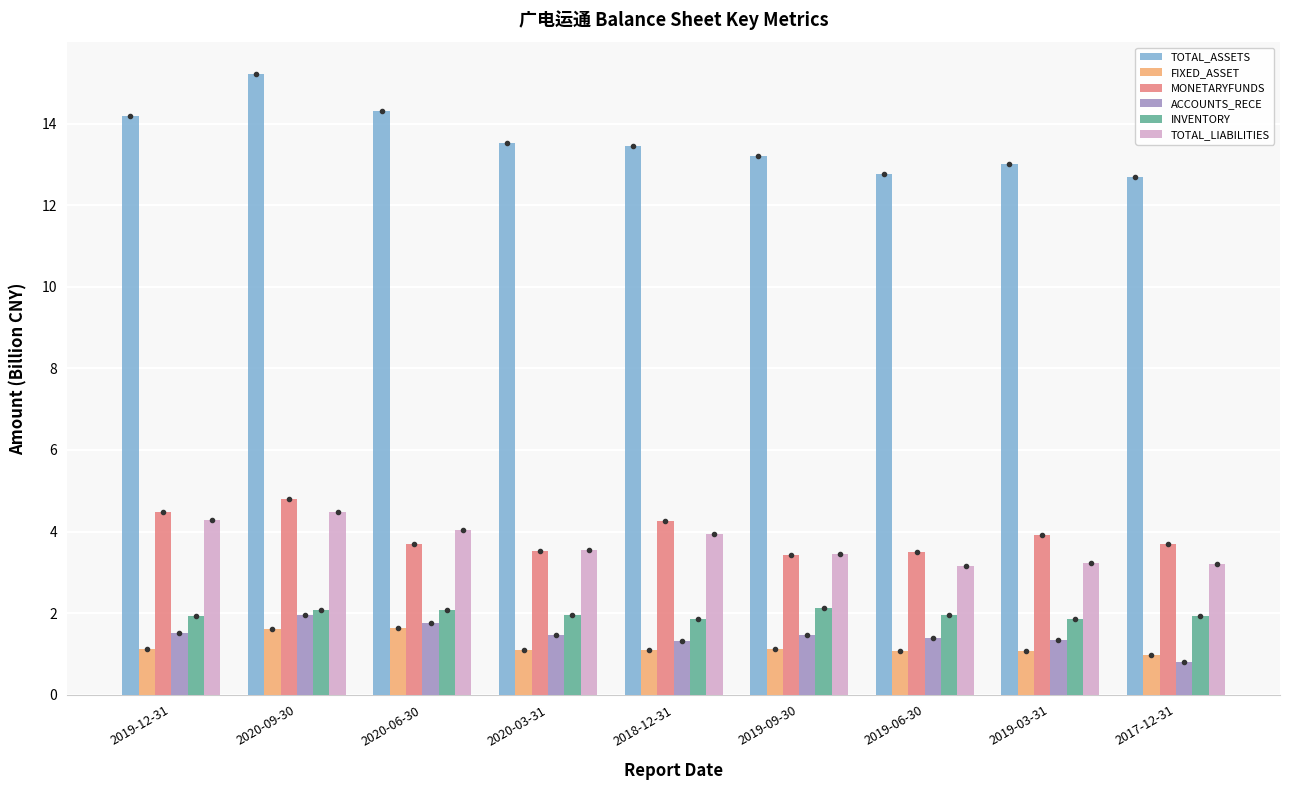

What is the difference between the TOTAL_ASSETS values at 2018-12-31 and 2019-03-31?

0.4